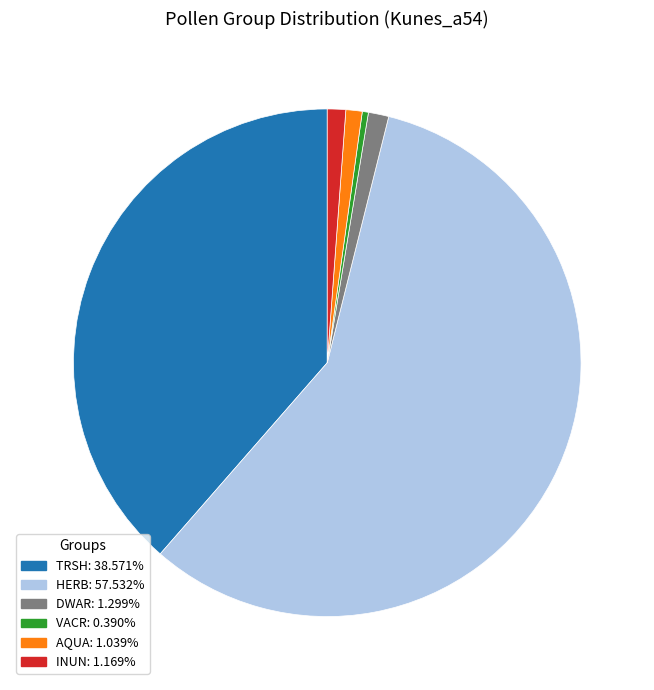

Is the sum of DWAR and TRSH greater than half?

No